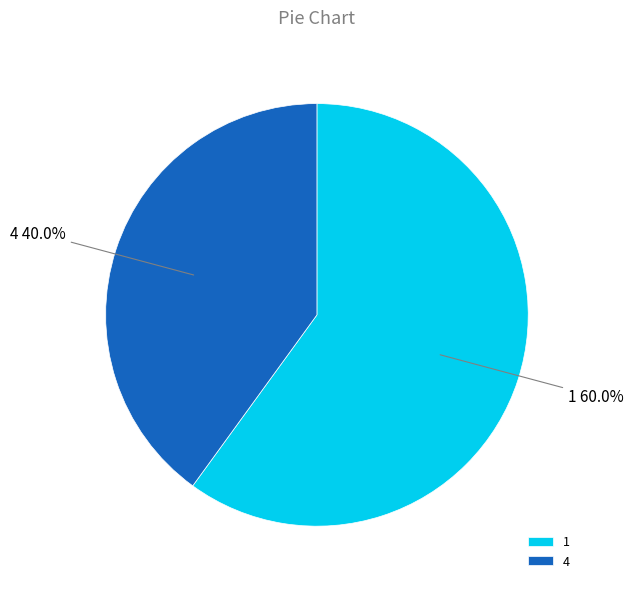

To the nearest percent, what is the difference between the largest and smallest slice percentages?

20%